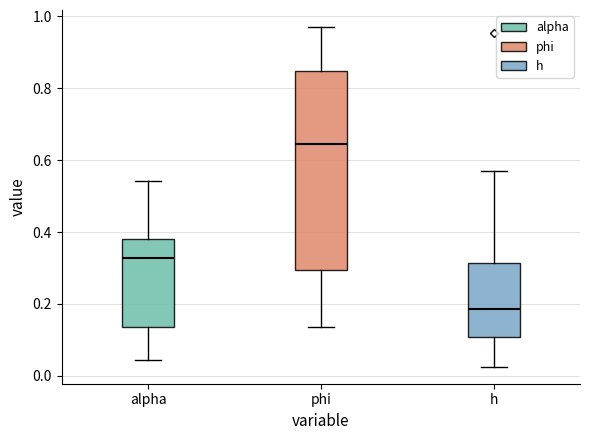

Which box has the lowest median line?

h